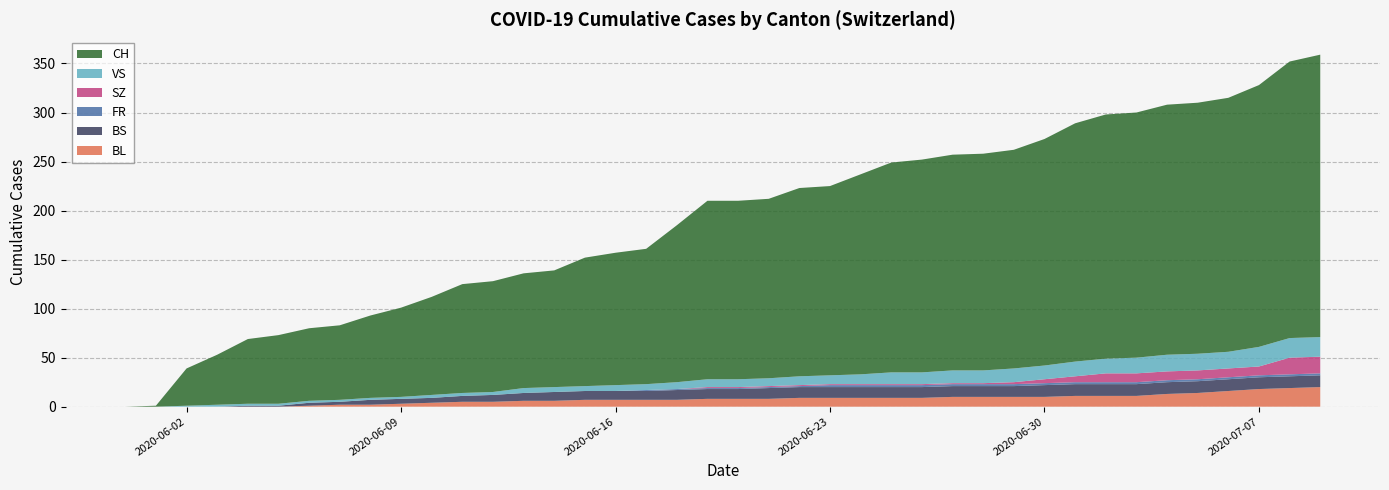

Reading left to right, transcribe all the data shown in this chart.

BL: 2020-05-31=0	2020-06-01=0	2020-06-02=0	2020-06-03=0	2020-06-04=0	2020-06-05=0	2020-06-06=1	2020-06-07=2	2020-06-08=2	2020-06-09=3	2020-06-10=4	2020-06-11=5	2020-06-12=5	2020-06-13=6	2020-06-14=6	2020-06-15=7	2020-06-16=7	2020-06-17=7	2020-06-18=7	2020-06-19=8	2020-06-20=8	2020-06-21=8	2020-06-22=9	2020-06-23=9	2020-06-24=9	2020-06-25=9	2020-06-26=9	2020-06-27=10	2020-06-28=10	2020-06-29=10	2020-06-30=10	2020-07-01=11	2020-07-02=11	2020-07-03=11	2020-07-04=13	2020-07-05=14	2020-07-06=16	2020-07-07=18	2020-07-08=19	2020-07-09=20
BS: 2020-05-31=0	2020-06-01=0	2020-06-02=0	2020-06-03=0	2020-06-04=1	2020-06-05=1	2020-06-06=3	2020-06-07=3	2020-06-08=5	2020-06-09=5	2020-06-10=5	2020-06-11=6	2020-06-12=7	2020-06-13=8	2020-06-14=9	2020-06-15=9	2020-06-16=9	2020-06-17=9	2020-06-18=10	2020-06-19=10	2020-06-20=10	2020-06-21=11	2020-06-22=11	2020-06-23=11	2020-06-24=11	2020-06-25=11	2020-06-26=11	2020-06-27=11	2020-06-28=11	2020-06-29=11	2020-06-30=12	2020-07-01=12	2020-07-02=12	2020-07-03=12	2020-07-04=12	2020-07-05=12	2020-07-06=12	2020-07-07=12	2020-07-08=12	2020-07-09=12
FR: 2020-05-31=0	2020-06-01=0	2020-06-02=0	2020-06-03=0	2020-06-04=0	2020-06-05=0	2020-06-06=0	2020-06-07=0	2020-06-08=0	2020-06-09=0	2020-06-10=0	2020-06-11=0	2020-06-12=0	2020-06-13=0	2020-06-14=0	2020-06-15=0	2020-06-16=0	2020-06-17=1	2020-06-18=1	2020-06-19=1	2020-06-20=1	2020-06-21=1	2020-06-22=1	2020-06-23=2	2020-06-24=2	2020-06-25=2	2020-06-26=2	2020-06-27=2	2020-06-28=2	2020-06-29=2	2020-06-30=2	2020-07-01=2	2020-07-02=2	2020-07-03=2	2020-07-04=2	2020-07-05=2	2020-07-06=2	2020-07-07=2	2020-07-08=2	2020-07-09=2
SZ: 2020-05-31=0	2020-06-01=0	2020-06-02=0	2020-06-03=0	2020-06-04=0	2020-06-05=0	2020-06-06=0	2020-06-07=0	2020-06-08=0	2020-06-09=0	2020-06-10=0	2020-06-11=0	2020-06-12=0	2020-06-13=0	2020-06-14=0	2020-06-15=0	2020-06-16=0	2020-06-17=0	2020-06-18=0	2020-06-19=1	2020-06-20=1	2020-06-21=1	2020-06-22=1	2020-06-23=1	2020-06-24=1	2020-06-25=1	2020-06-26=1	2020-06-27=1	2020-06-28=1	2020-06-29=2	2020-06-30=4	2020-07-01=6	2020-07-02=9	2020-07-03=9	2020-07-04=9	2020-07-05=9	2020-07-06=9	2020-07-07=9	2020-07-08=17	2020-07-09=17
VS: 2020-05-31=0	2020-06-01=0	2020-06-02=1	2020-06-03=2	2020-06-04=2	2020-06-05=2	2020-06-06=2	2020-06-07=2	2020-06-08=2	2020-06-09=2	2020-06-10=3	2020-06-11=3	2020-06-12=3	2020-06-13=5	2020-06-14=5	2020-06-15=5	2020-06-16=6	2020-06-17=6	2020-06-18=7	2020-06-19=8	2020-06-20=8	2020-06-21=8	2020-06-22=9	2020-06-23=9	2020-06-24=10	2020-06-25=12	2020-06-26=12	2020-06-27=13	2020-06-28=13	2020-06-29=14	2020-06-30=14	2020-07-01=15	2020-07-02=15	2020-07-03=16	2020-07-04=17	2020-07-05=17	2020-07-06=17	2020-07-07=20	2020-07-08=20	2020-07-09=20
CH: 2020-05-31=0	2020-06-01=1	2020-06-02=38	2020-06-03=51	2020-06-04=66	2020-06-05=70	2020-06-06=74	2020-06-07=76	2020-06-08=84	2020-06-09=91	2020-06-10=100	2020-06-11=111	2020-06-12=113	2020-06-13=117	2020-06-14=119	2020-06-15=131	2020-06-16=135	2020-06-17=138	2020-06-18=160	2020-06-19=182	2020-06-20=182	2020-06-21=183	2020-06-22=192	2020-06-23=193	2020-06-24=204	2020-06-25=214	2020-06-26=217	2020-06-27=220	2020-06-28=221	2020-06-29=223	2020-06-30=231	2020-07-01=243	2020-07-02=249	2020-07-03=250	2020-07-04=255	2020-07-05=256	2020-07-06=259	2020-07-07=267	2020-07-08=282	2020-07-09=288